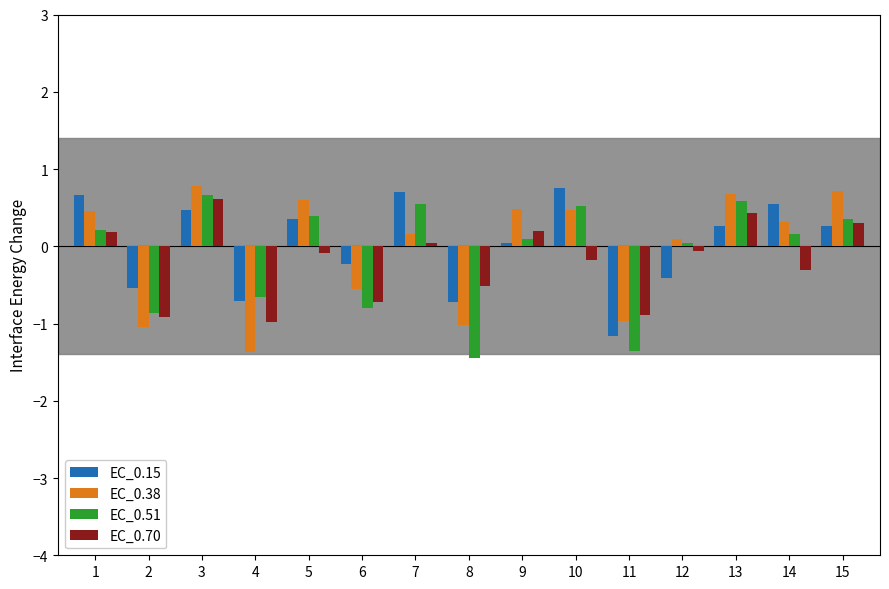

What is the approximate value of EC_0.15 at 5?

0.4